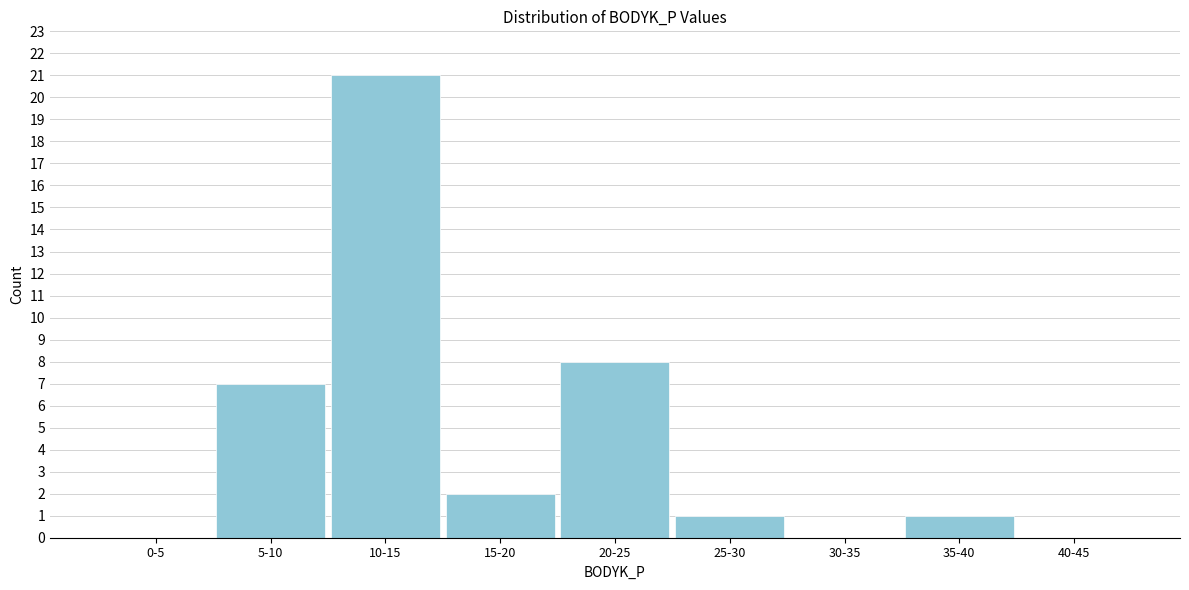

Reading left to right, extract all data points from this chart.

0-5=0	5-10=7	10-15=21	15-20=2	20-25=8	25-30=1	30-35=0	35-40=1	40-45=0